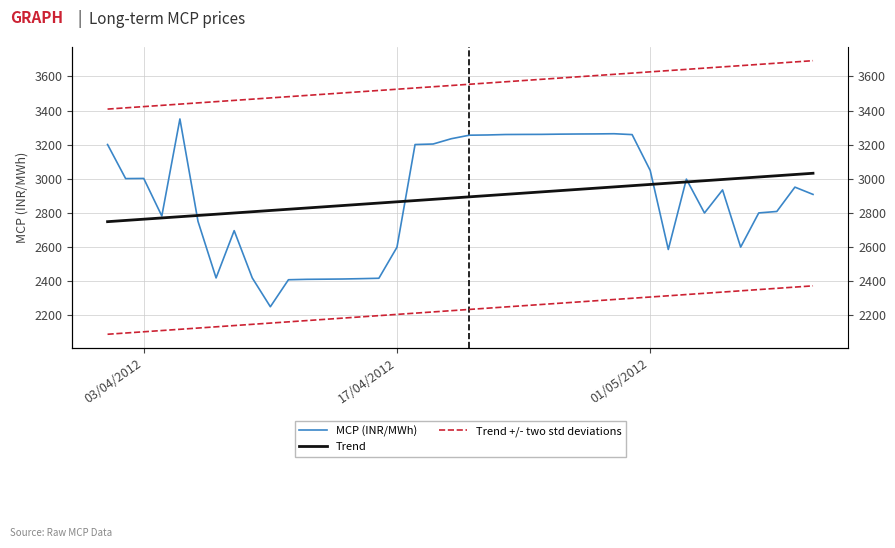

Rank the series by their maximum value, from lowest to highest.

Trend, MCP (INR/MWh), Trend +/- two std deviations